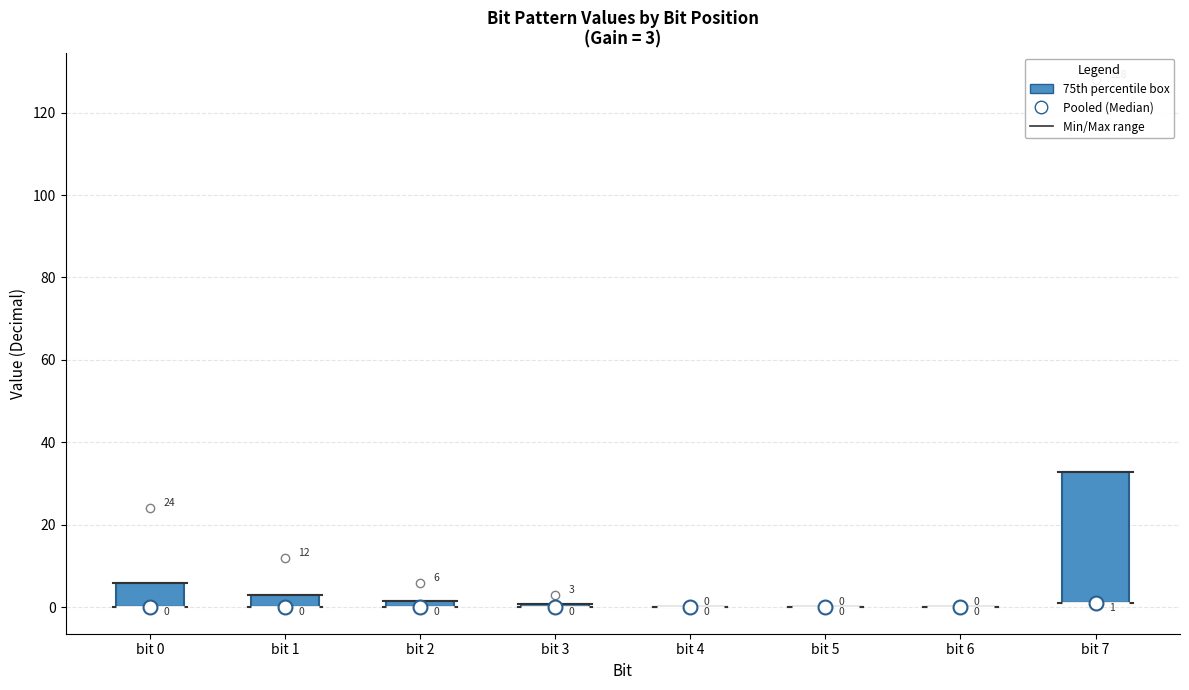

Which box is the tallest, from its lower edge to its upper edge?

bit 7